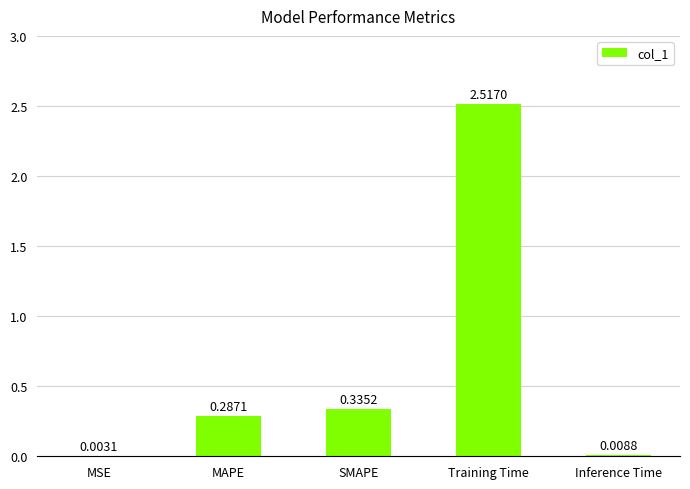

Does the chart contain stacked bars?

No